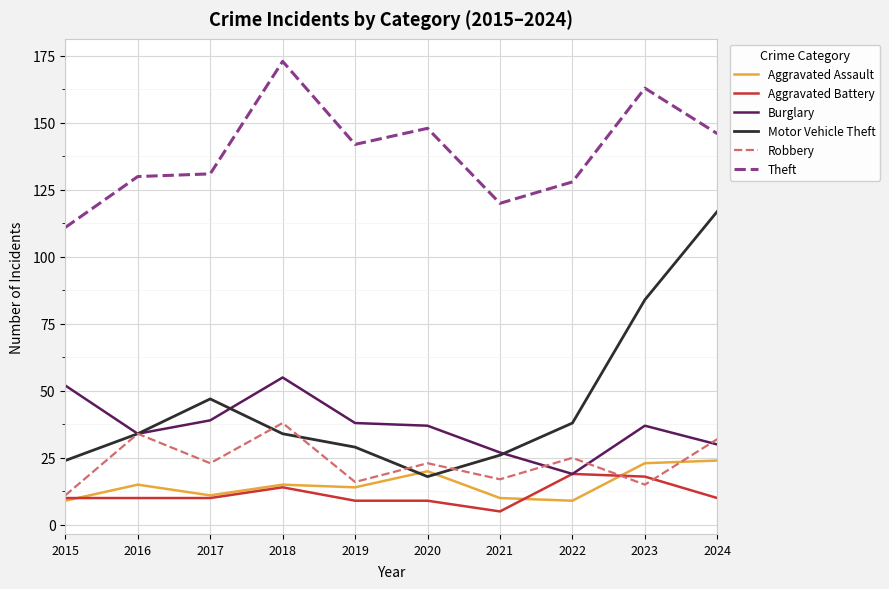

Which category has the lowest value in the Motor Vehicle Theft series?

2020